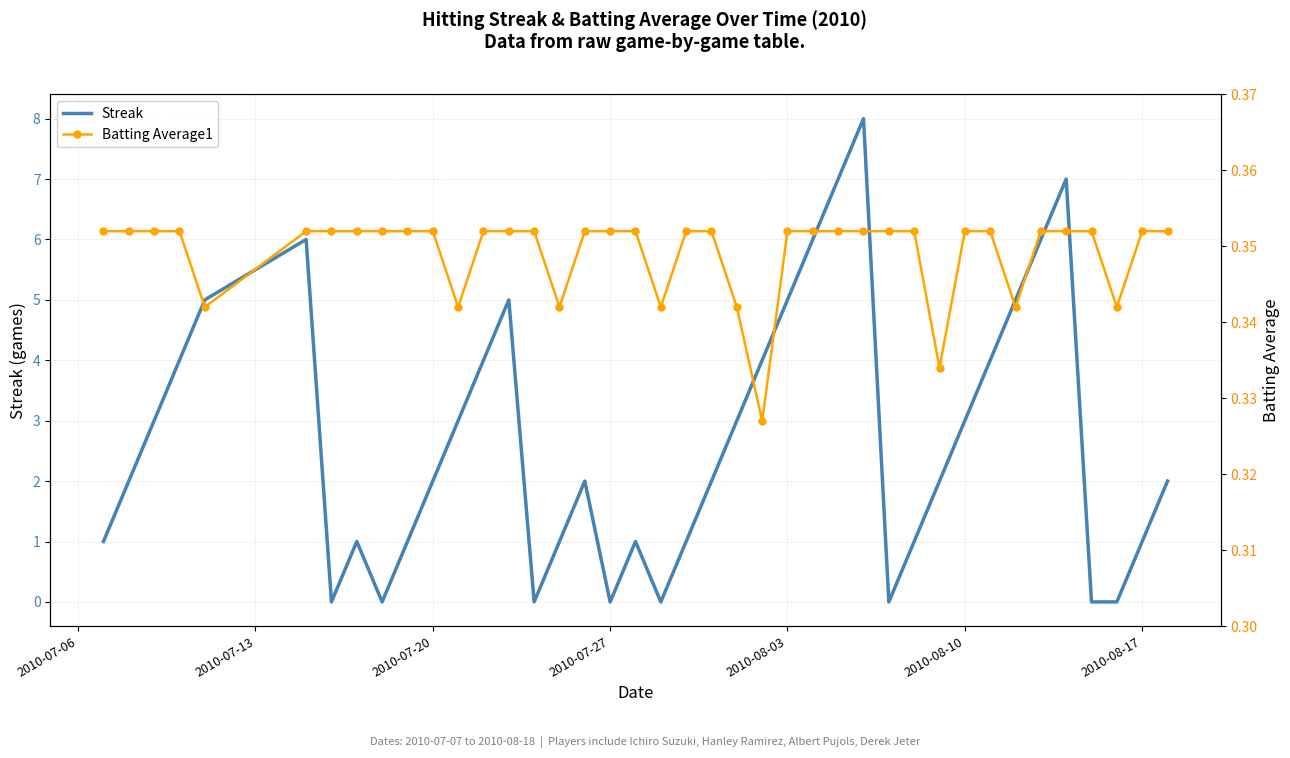

Reading left to right, what are all the values shown in this chart?

Streak: 1.0	2.0	3.0	4.0	5.0	6.0	0.0	1.0	0.0	1.0	2.0	3.0	4.0	5.0	0.0	1.0	2.0	0.0	1.0	0.0	1.0	2.0	3.0	4.0	5.0	6.0	7.0	8.0	0.0	1.0	2.0	3.0	4.0	5.0	6.0	7.0	0.0	0.0	1.0	2.0
Batting Average1: 0.4	0.4	0.4	0.4	0.3	0.4	0.4	0.4	0.4	0.4	0.4	0.3	0.4	0.4	0.4	0.3	0.4	0.4	0.4	0.3	0.4	0.4	0.3	0.3	0.4	0.4	0.4	0.4	0.4	0.4	0.3	0.4	0.4	0.3	0.4	0.4	0.4	0.3	0.4	0.4